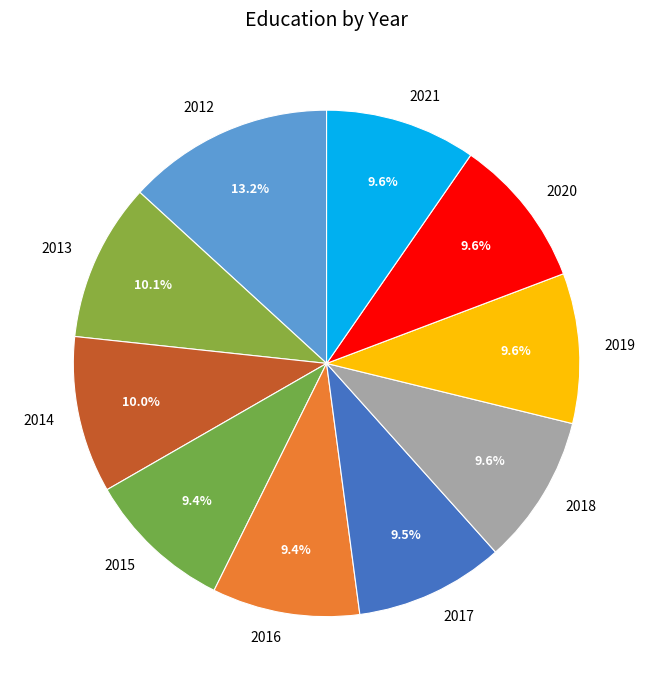

Which category has the biggest portion of the pie?

2012